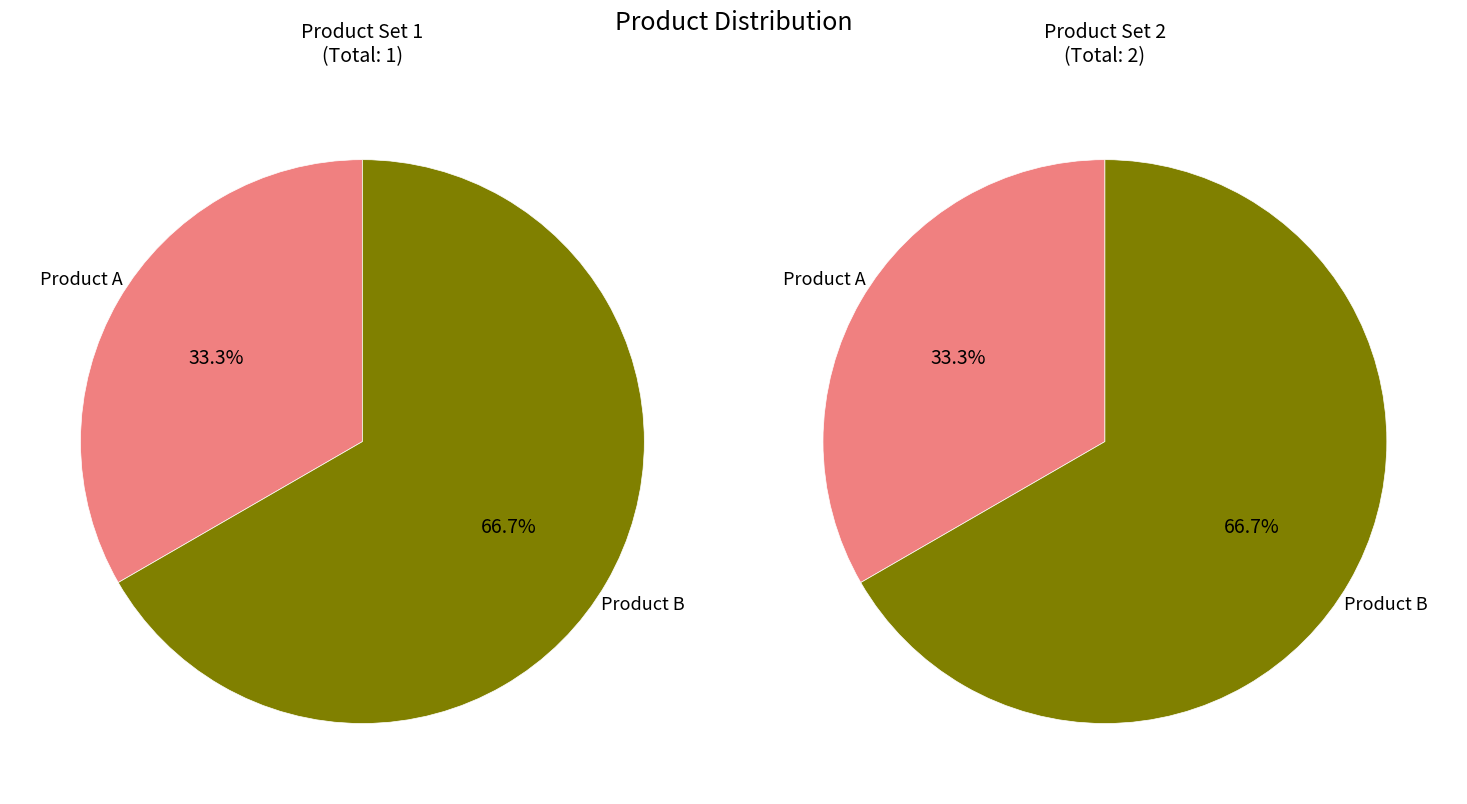

Rank the categories by value from highest to lowest.

Product B, Product A